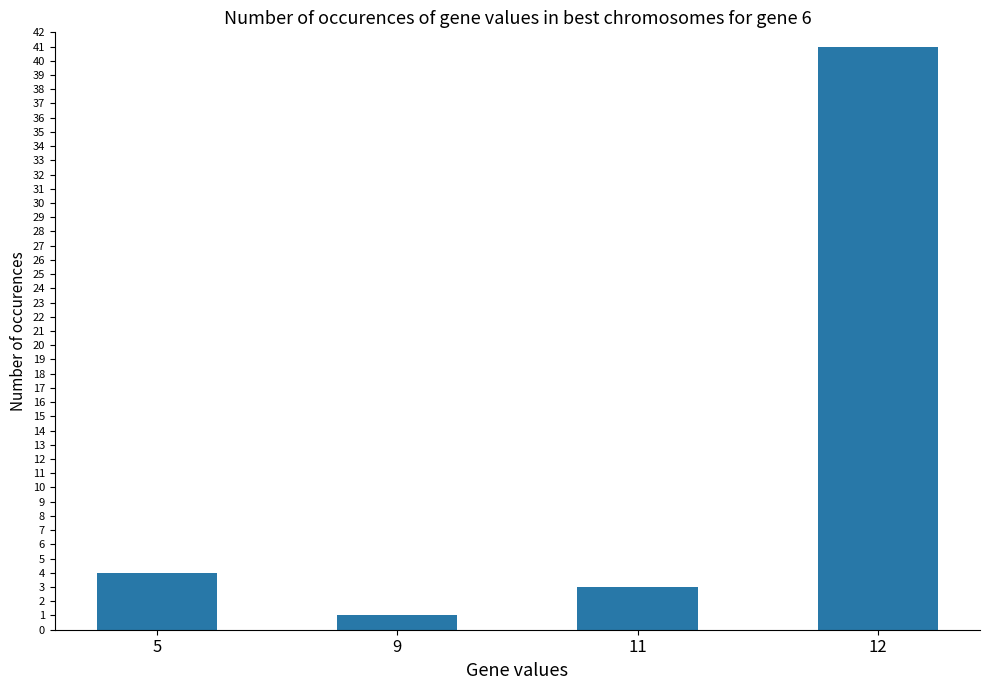

Reading left to right, extract all data points from this chart.

5=4	9=1	11=3	12=41